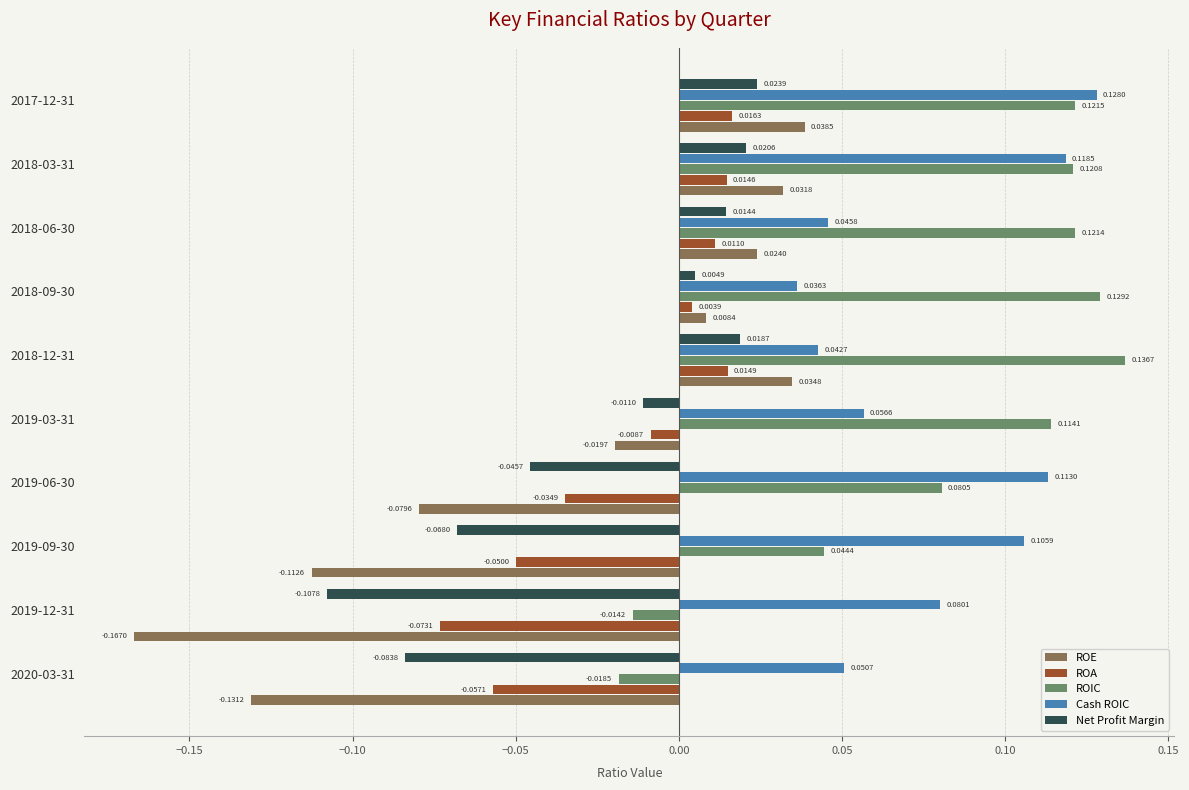

Is the value of ROA at 2020-03-31 greater than the value of Net Profit Margin at 2017-12-31?

No